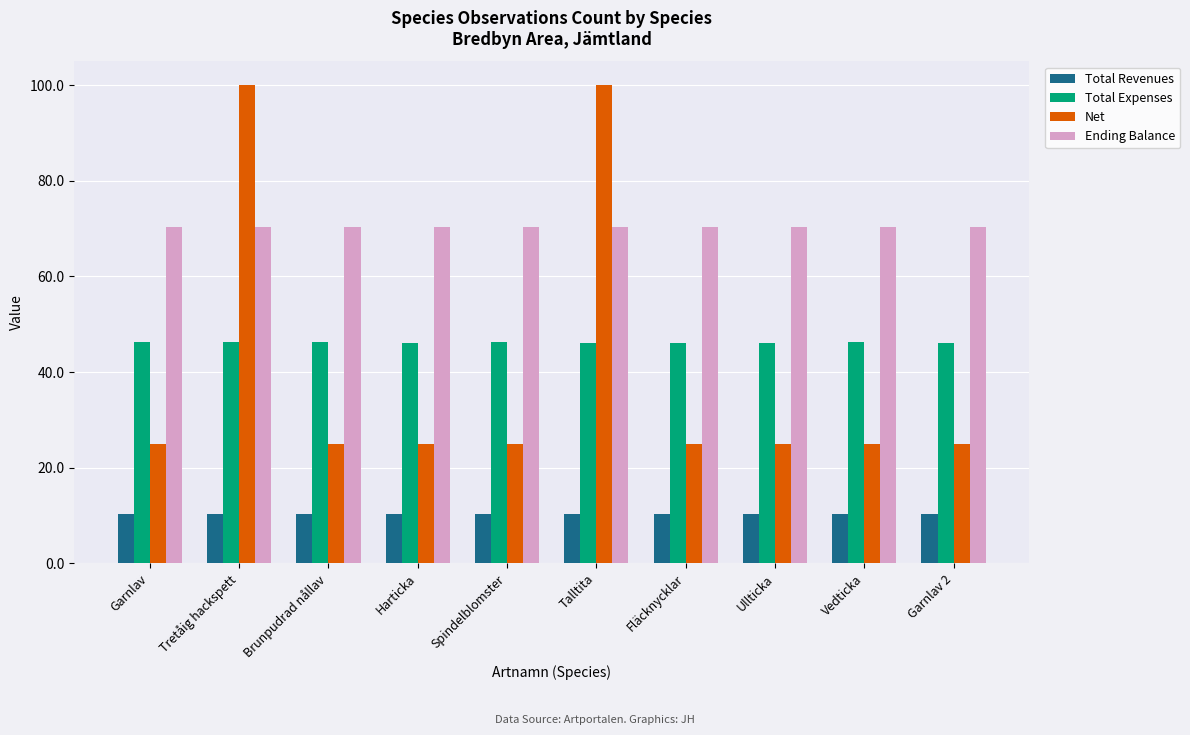

What is the total value across all series at Tretåig hackspett?

226.9